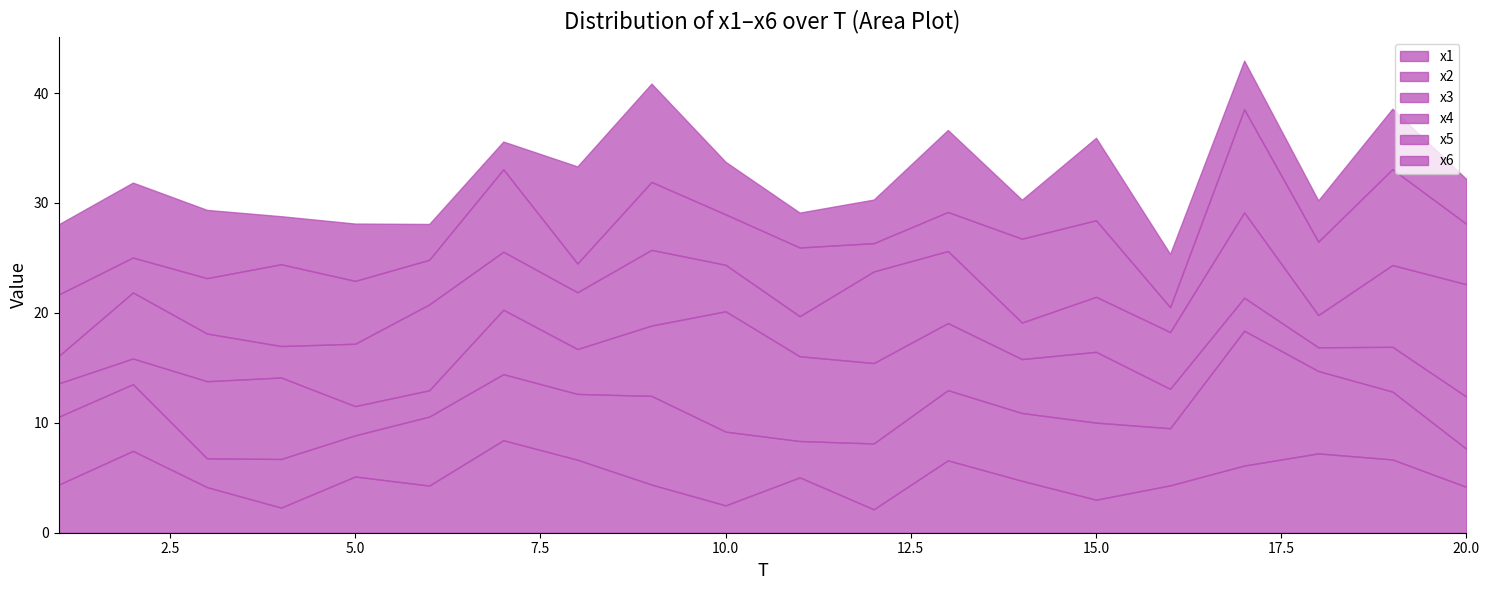

What is the average value of the x5 series?

5.6